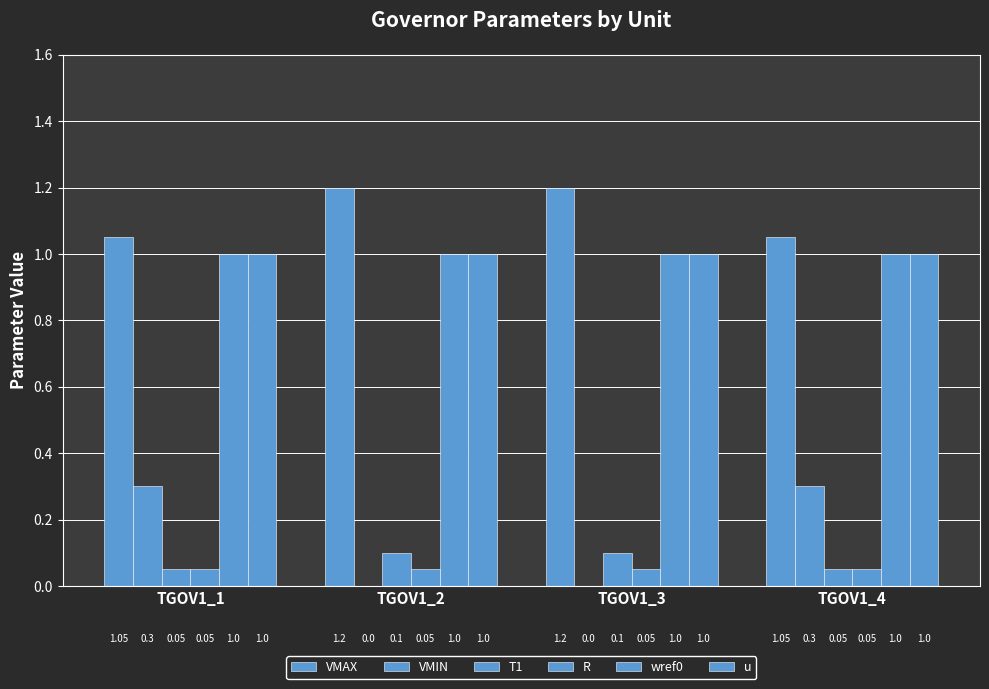

Reading right to left, transcribe all the data shown in this chart.

VMAX: 1.1	1.2	1.2	1.1
VMIN: 0.3	0.0	0.0	0.3
T1: 0.1	0.1	0.1	0.1
R: 0.1	0.1	0.1	0.1
wref0: 1.0	1.0	1.0	1.0
u: 1.0	1.0	1.0	1.0